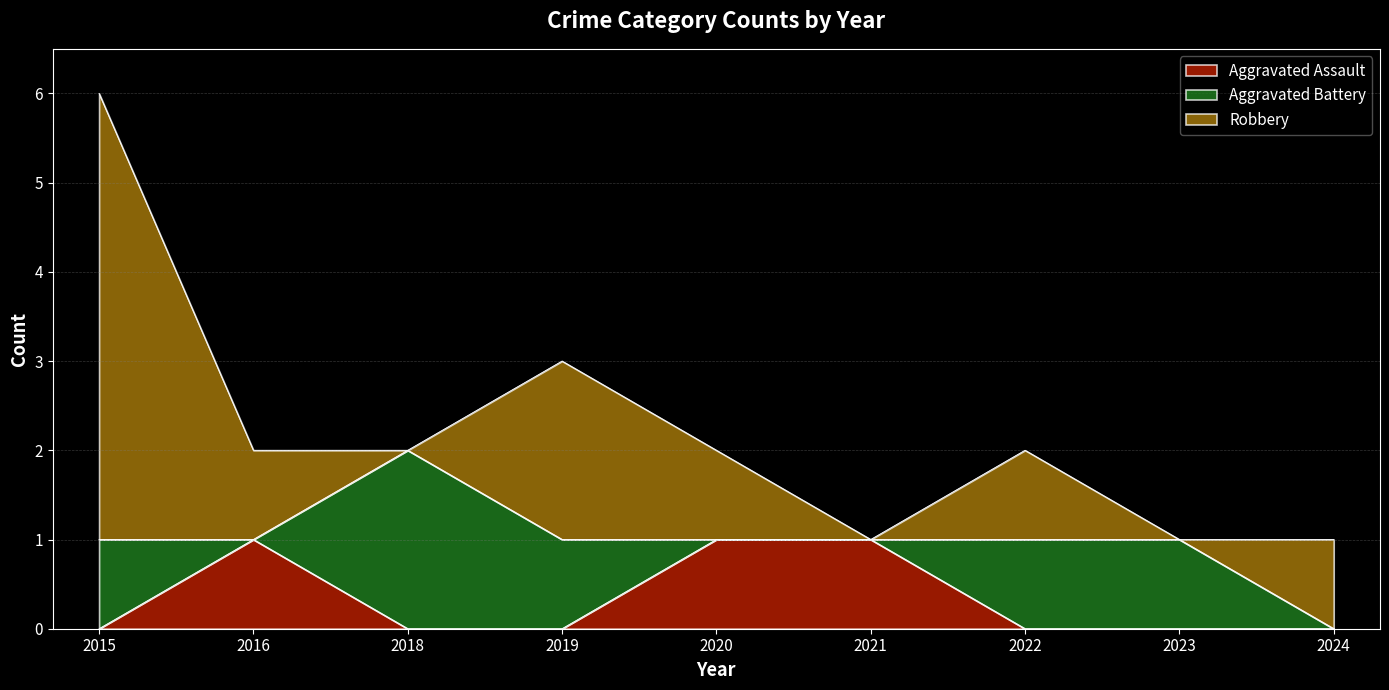

True or false: Aggravated Assault has a value of 1 at 2020.

True